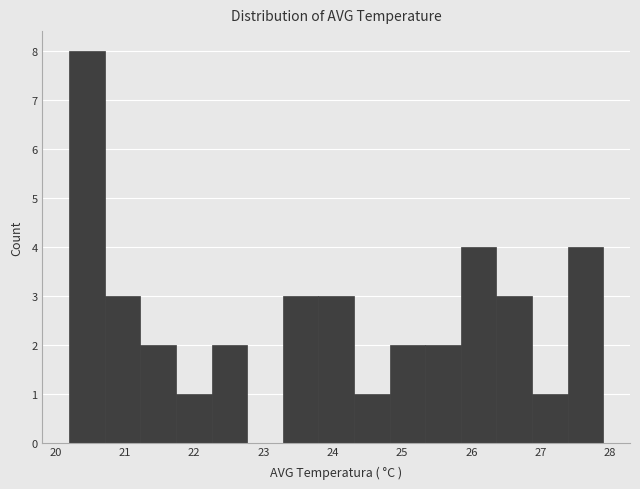

Over which range of the x-axis is the bar tallest?

20.2 to 20.7